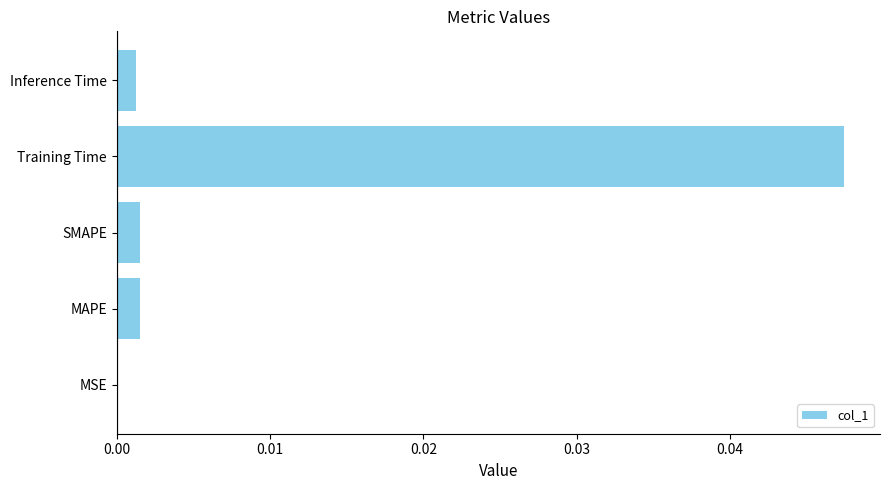

At which category does the chart reach its peak across all series?

Training Time